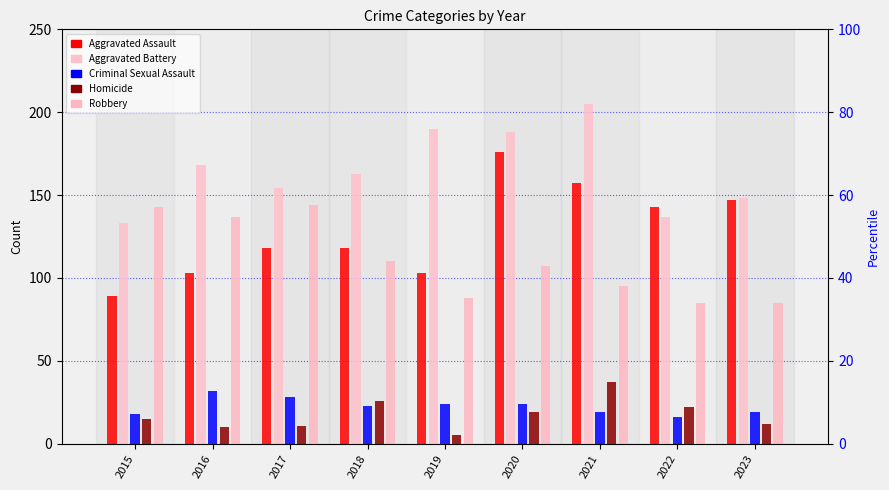

At 2016, list the series in order from smallest to largest.

Homicide, Criminal Sexual Assault, Aggravated Assault, Robbery, Aggravated Battery